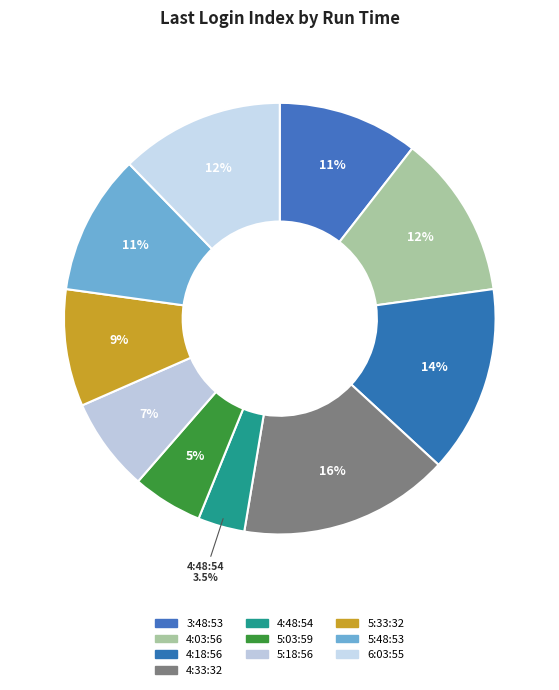

Rank the categories by value from highest to lowest.

4:33:32, 4:18:56, 4:03:56, 6:03:55, 3:48:53, 5:48:53, 5:33:32, 5:18:56, 5:03:59, 4:48:54